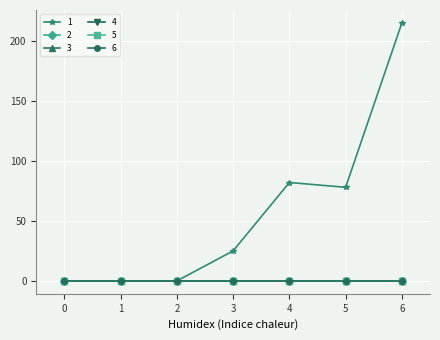

Reading left to right, list all the values displayed in this chart.

1: 0=0	1=0	2=0	3=25	4=82	5=78	6=215
2: 0=0	1=0	2=0	3=0	4=0	5=0	6=0
3: 0=0	1=0	2=0	3=0	4=0	5=0	6=0
4: 0=0	1=0	2=0	3=0	4=0	5=0	6=0
5: 0=0	1=0	2=0	3=0	4=0	5=0	6=0
6: 0=0	1=0	2=0	3=0	4=0	5=0	6=0